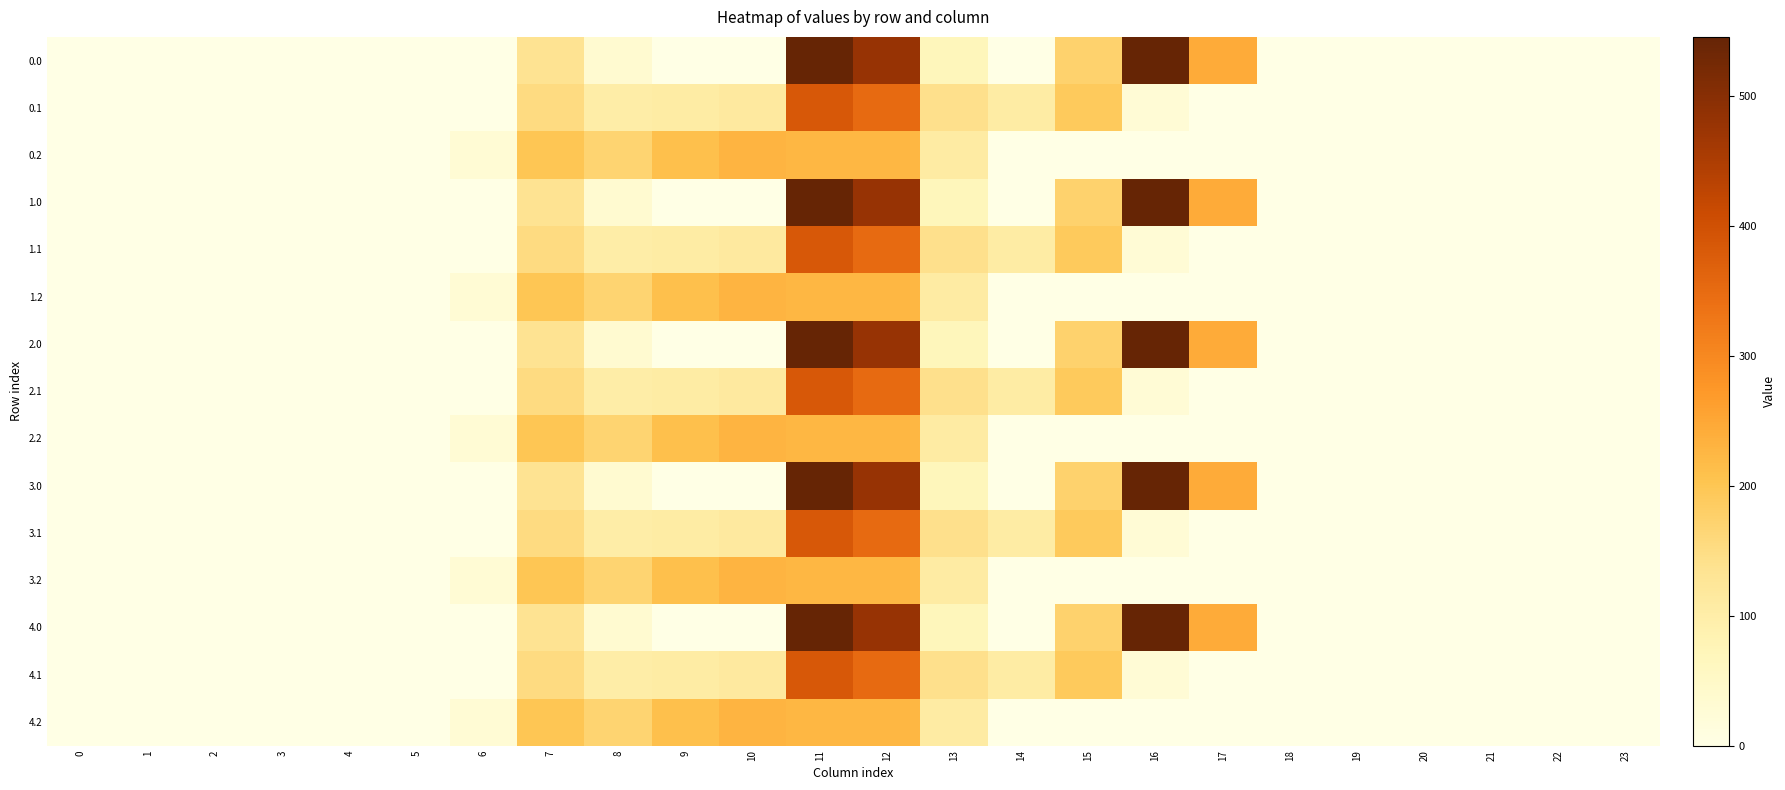

List the series in order of their peak value, lowest first.

0.2, 1.2, 2.2, 3.2, 4.2, 0.1, 1.1, 2.1, 3.1, 4.1, 0.0, 1.0, 2.0, 3.0, 4.0